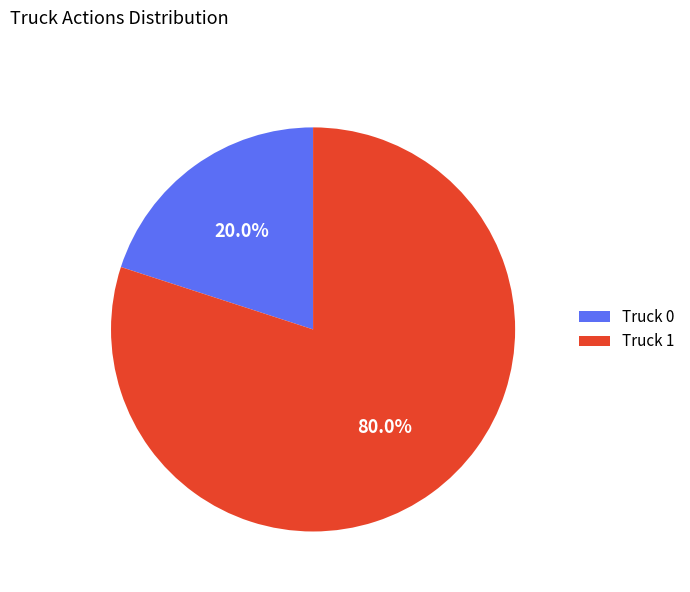

Which category has the smallest portion of the pie?

Truck 0